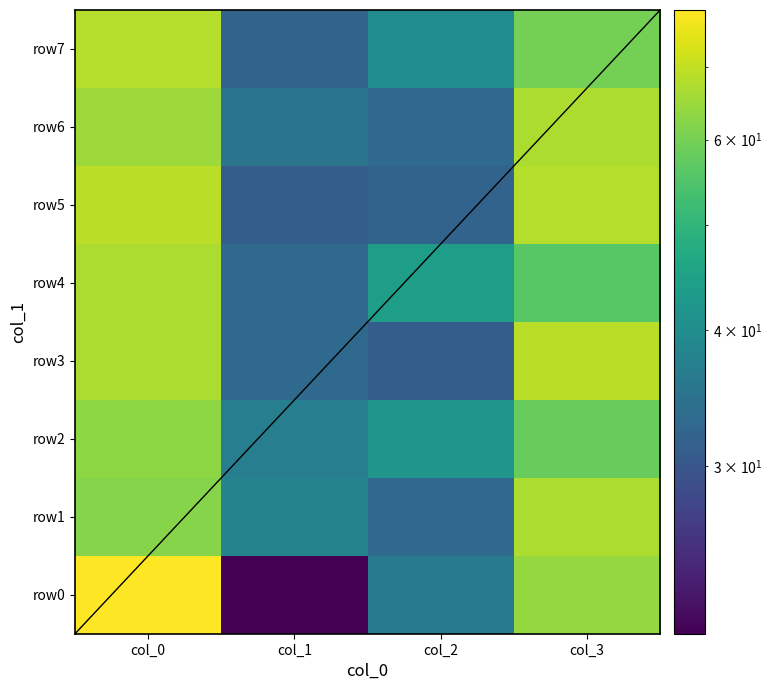

Count the number of categories in the chart.

4